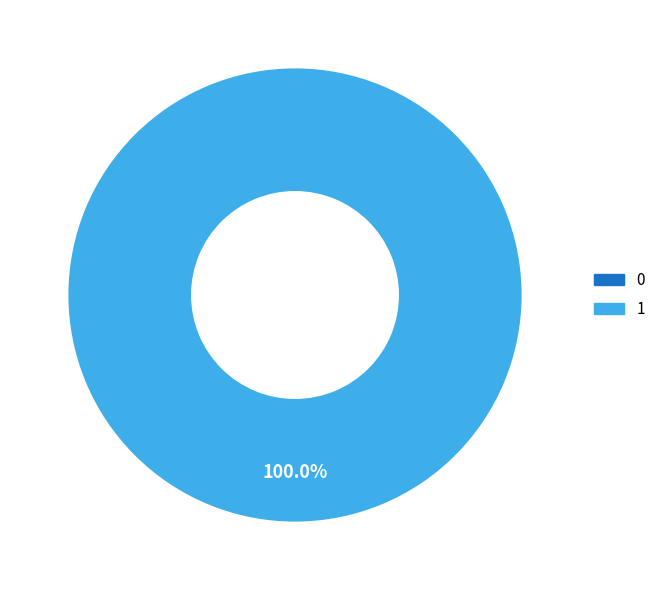

Rank the categories by value from lowest to highest.

0, 1